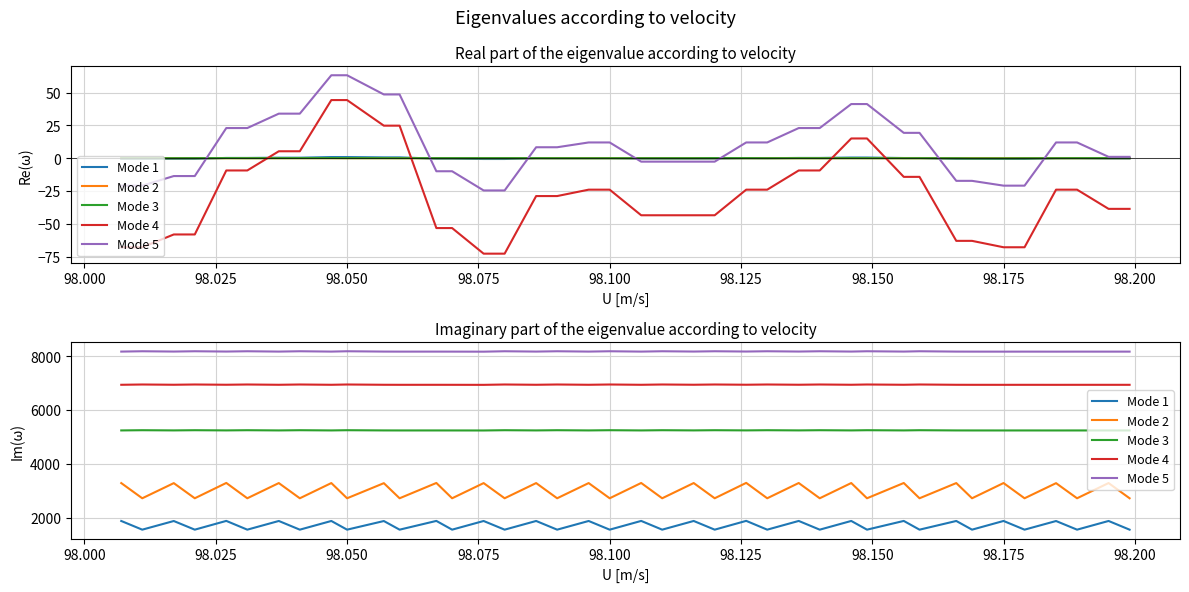

Where is the first local minimum for Mode 3?

98.025